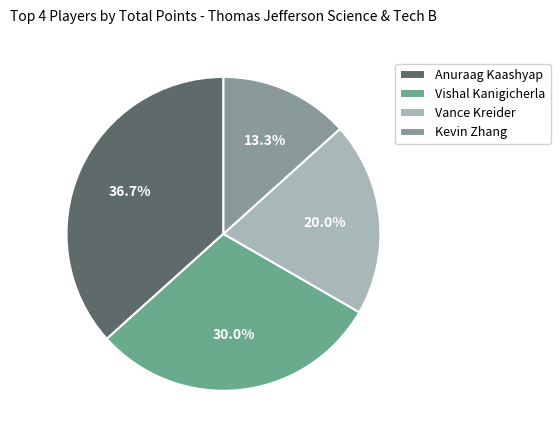

How much of the chart is everything except Kevin Zhang?

86.7%